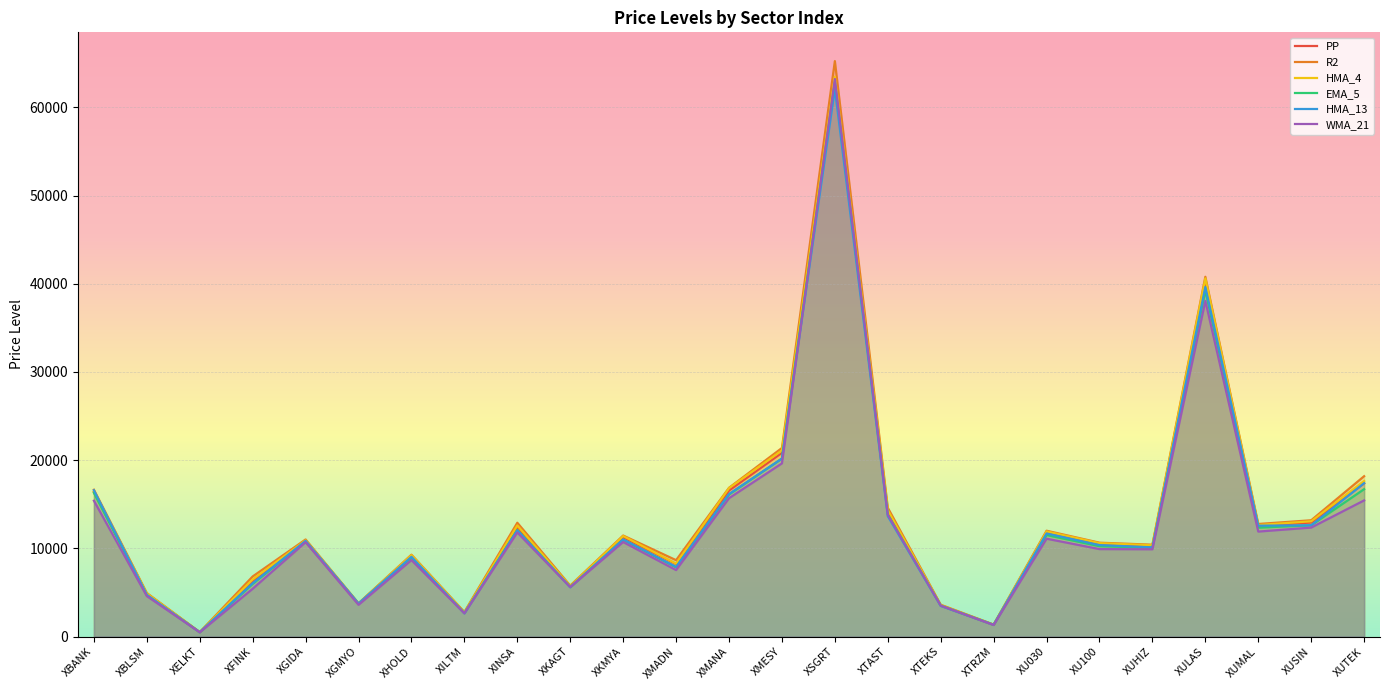

Between XELKT and XINSA, which is larger?

XINSA